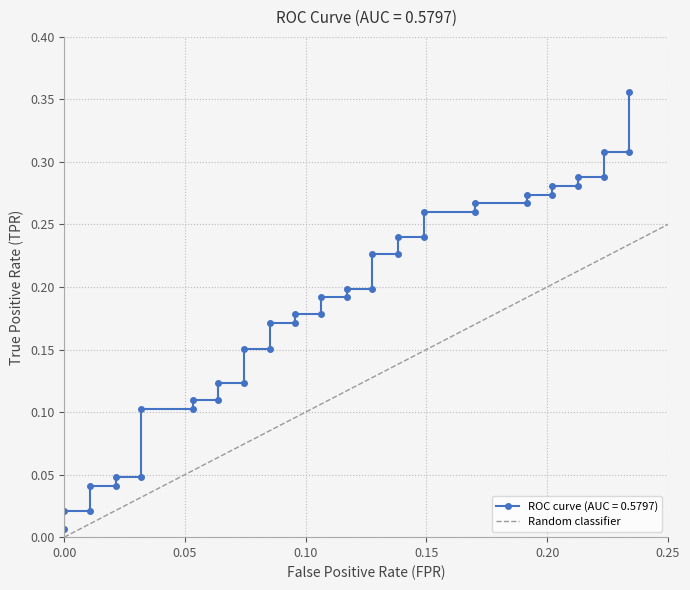

How many lines are shown in the chart?

1